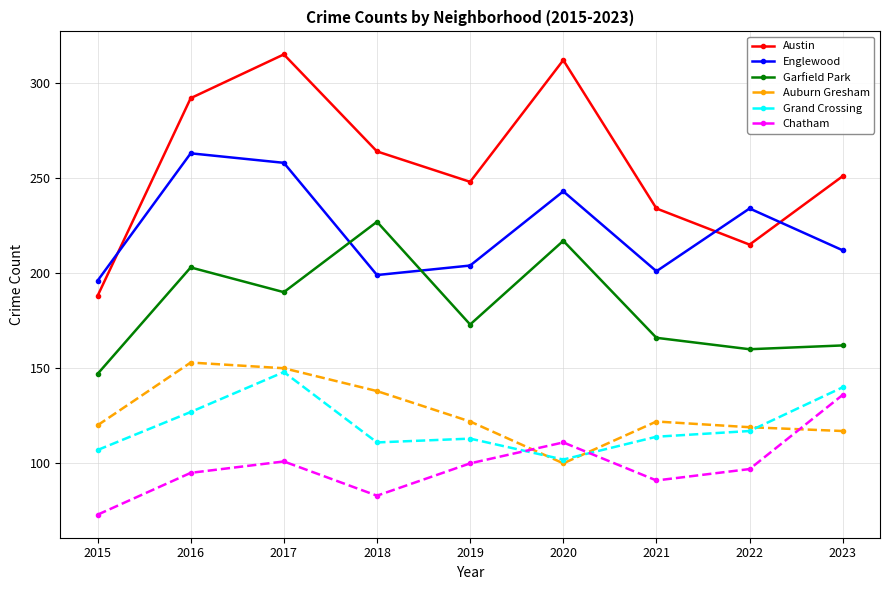

Which series changed the most between 2015 and 2020?

Austin